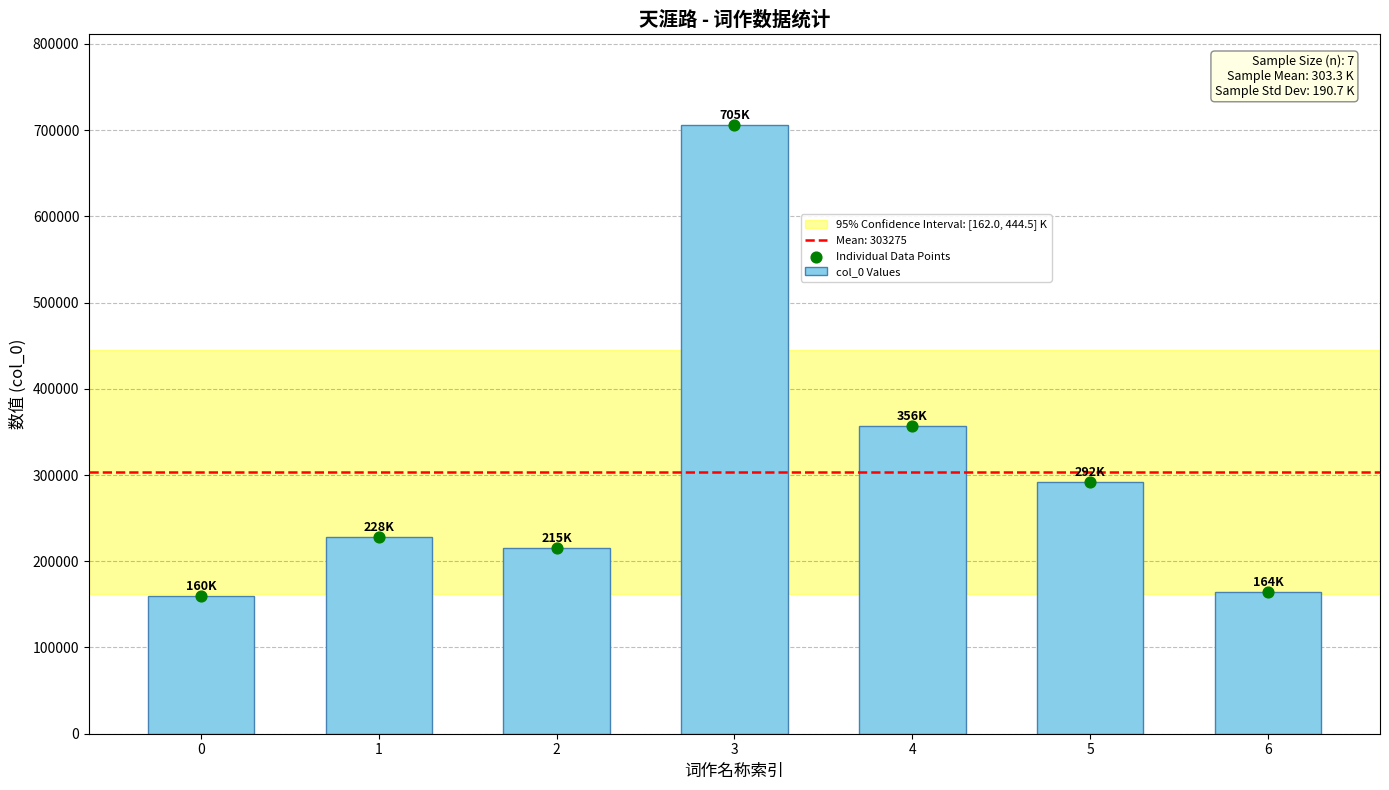

Which has a higher value, 3 or 1?

3